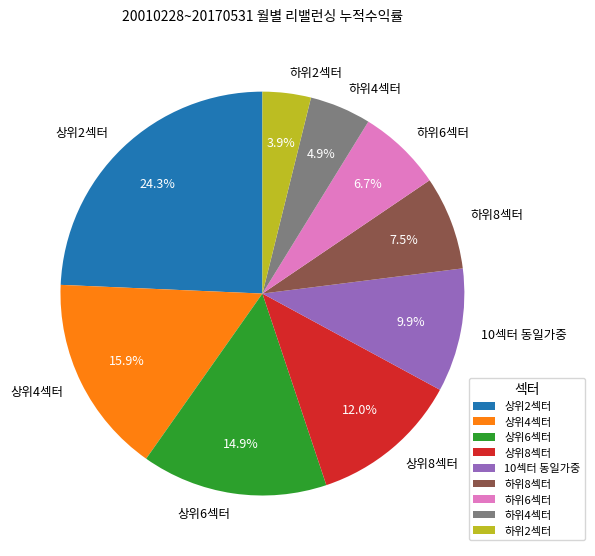

Rank the categories by value from highest to lowest.

상위2섹터, 상위4섹터, 상위6섹터, 상위8섹터, 10섹터 동일가중, 하위8섹터, 하위6섹터, 하위4섹터, 하위2섹터